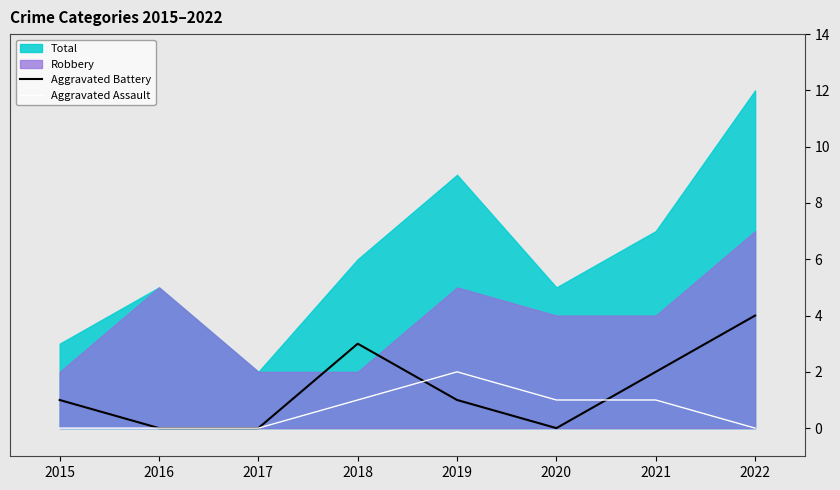

Is the value of Aggravated Assault at 2018 greater than the value of Aggravated Battery at 2015?

No